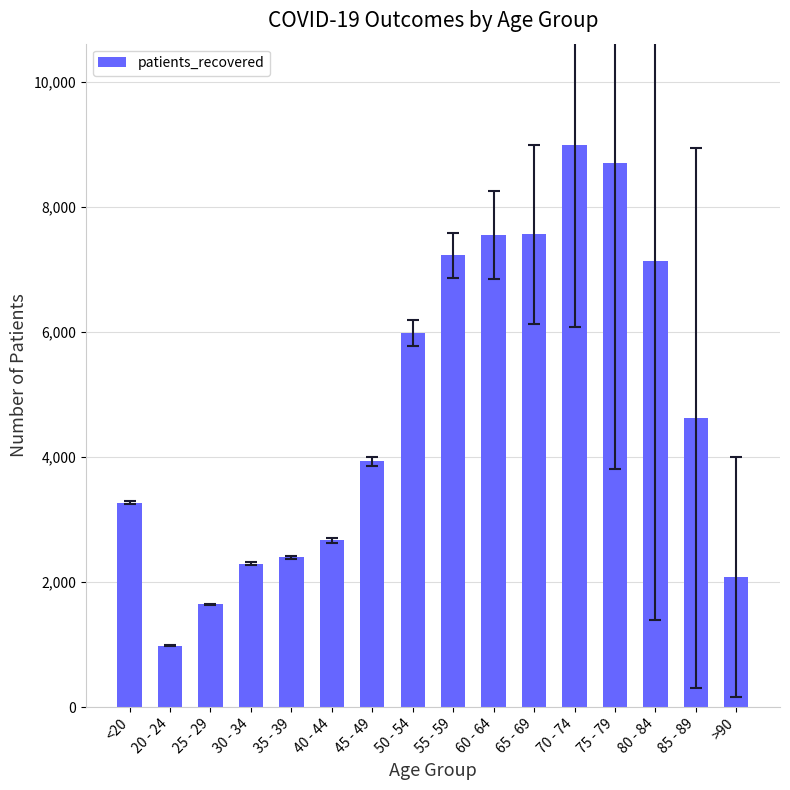

Which has a higher value, 70 - 74 or 25 - 29?

70 - 74